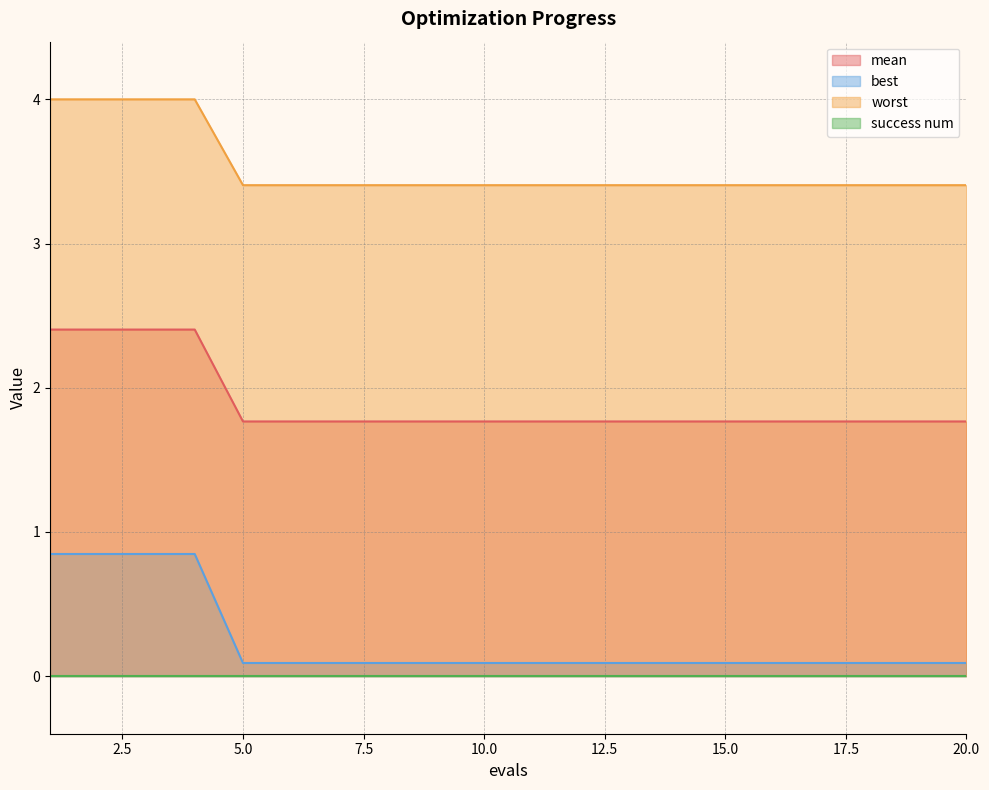

What is the difference between the maximum and minimum values in the mean series?

0.6